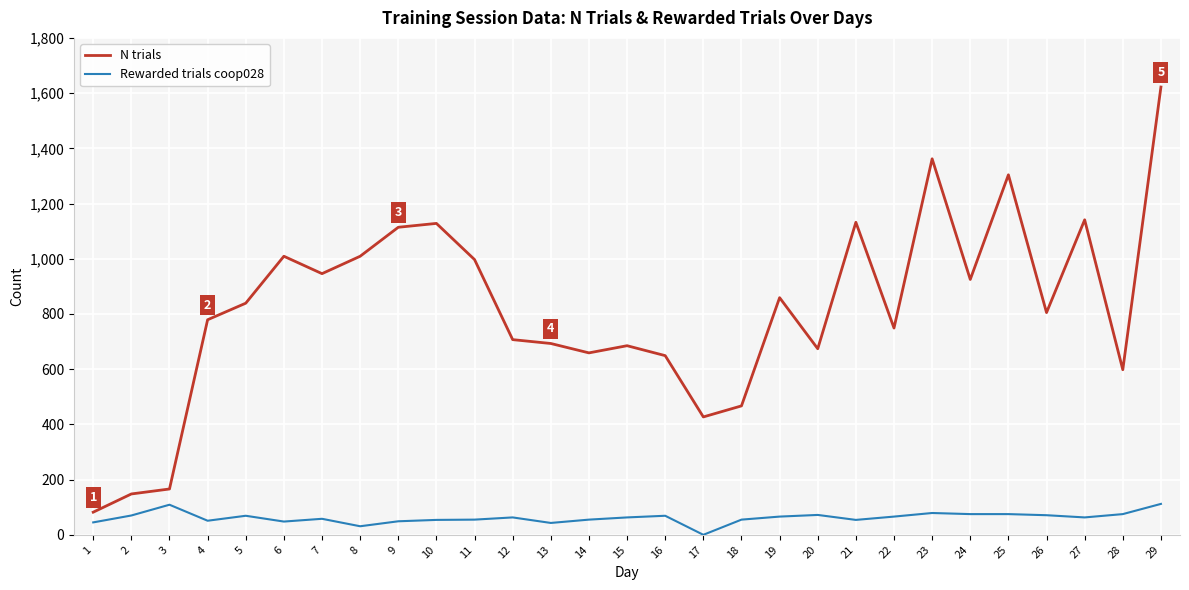

List the series in order of their overall mean, highest first.

N trials, Rewarded trials coop028